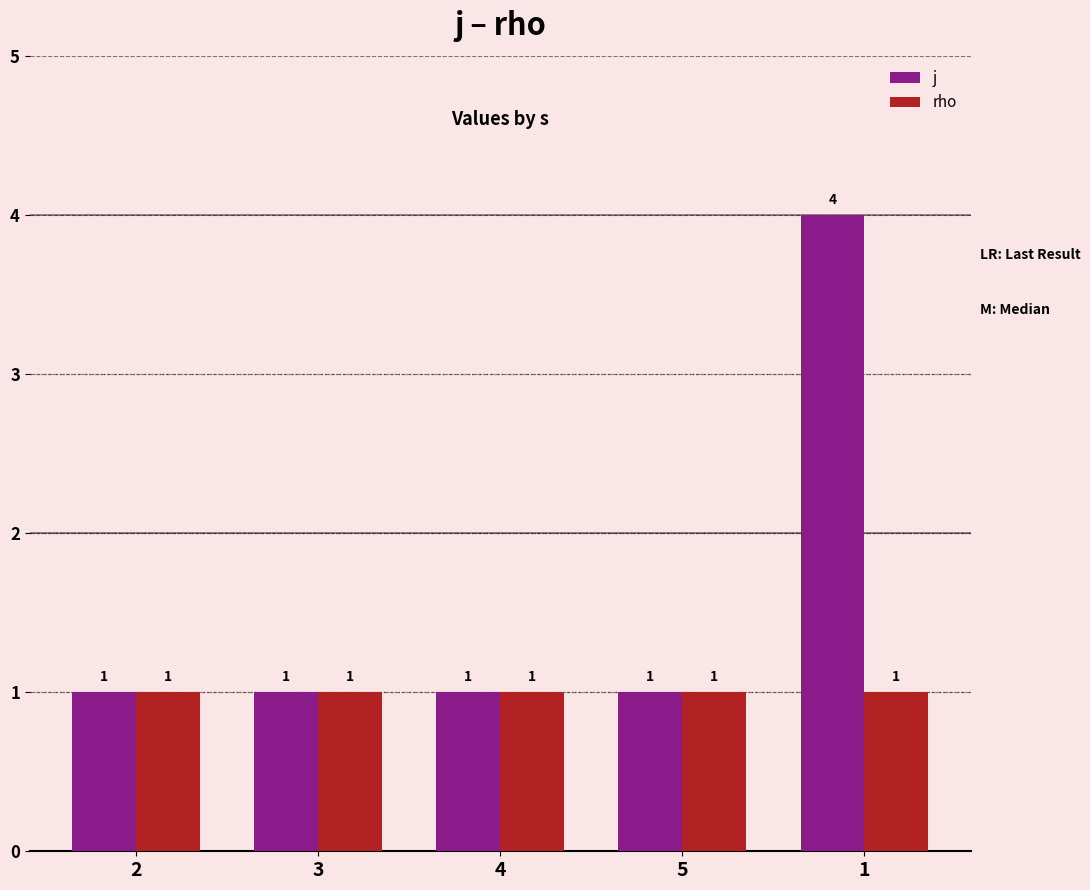

Is it true that rho equals 1 at 5?

True